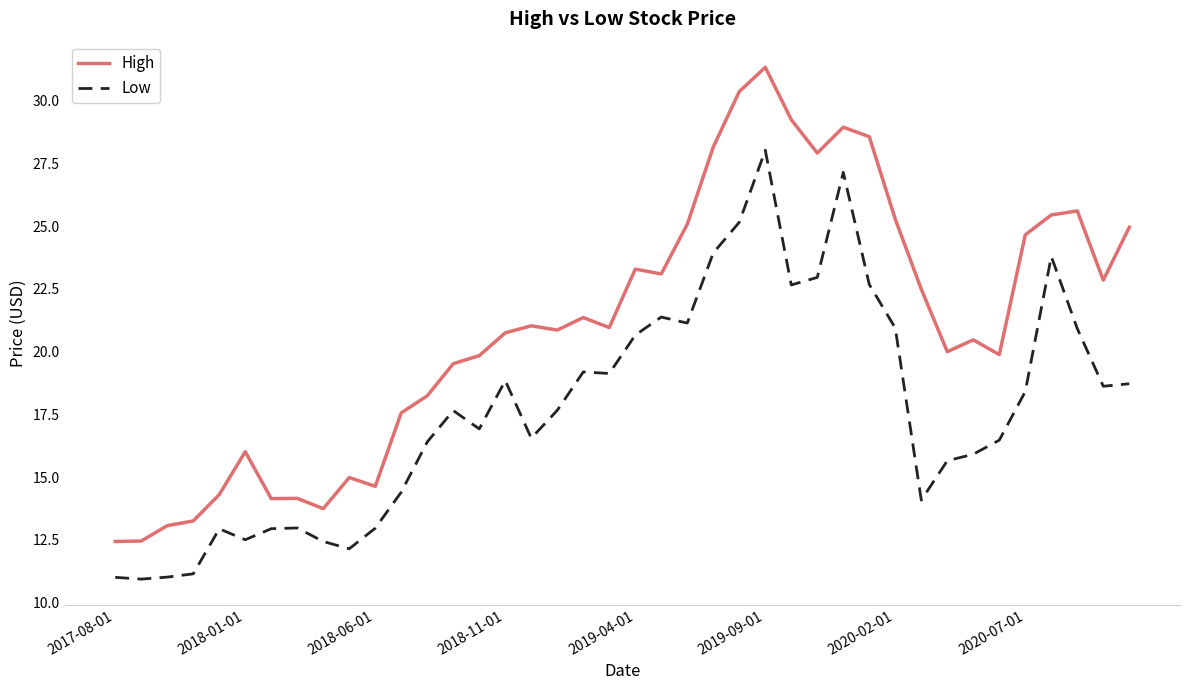

Count the number of data series in this chart.

2